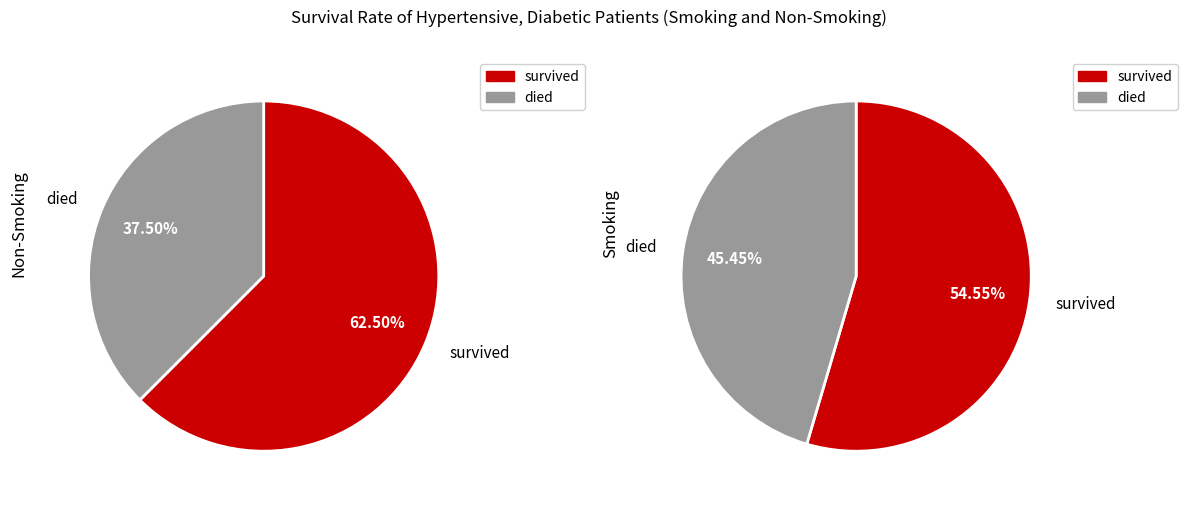

Does 0 represent more than half of the total?

Yes